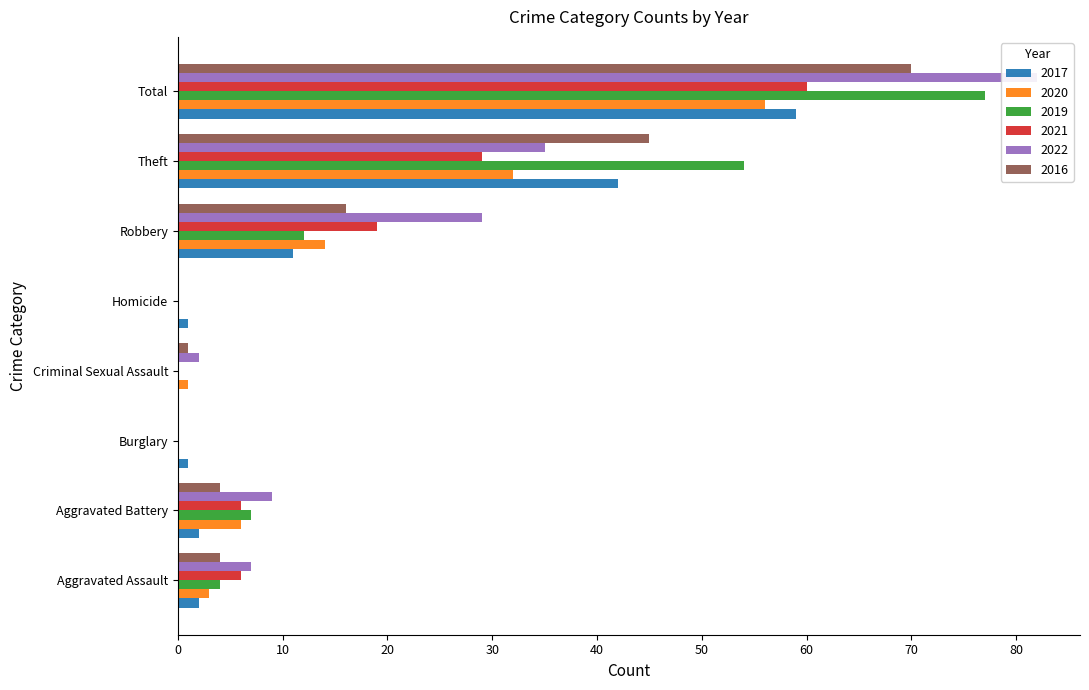

Count the number of data series in this chart.

6